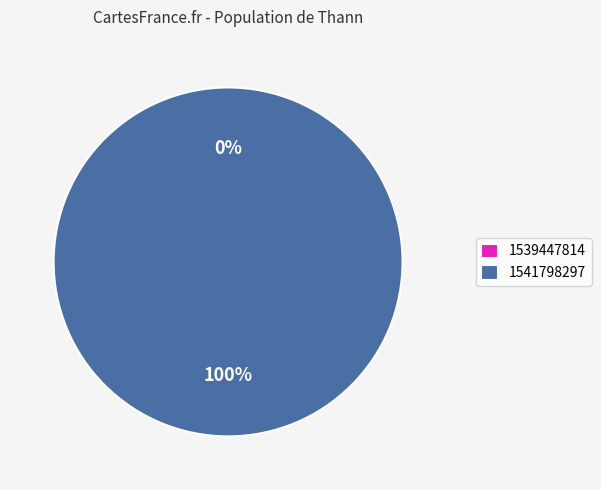

What is the largest slice in the pie chart?

1541798297